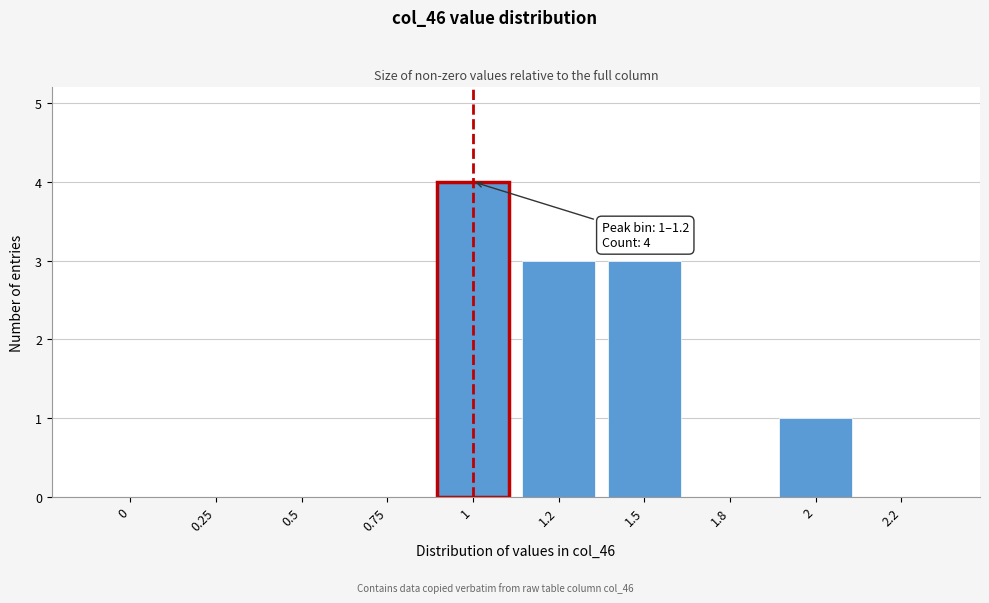

Reading right to left, extract all data points from this chart.

2.2=0	2=1	1.8=0	1.5=3	1.2=3	1=4	0.75=0	0.5=0	0.25=0	0=0